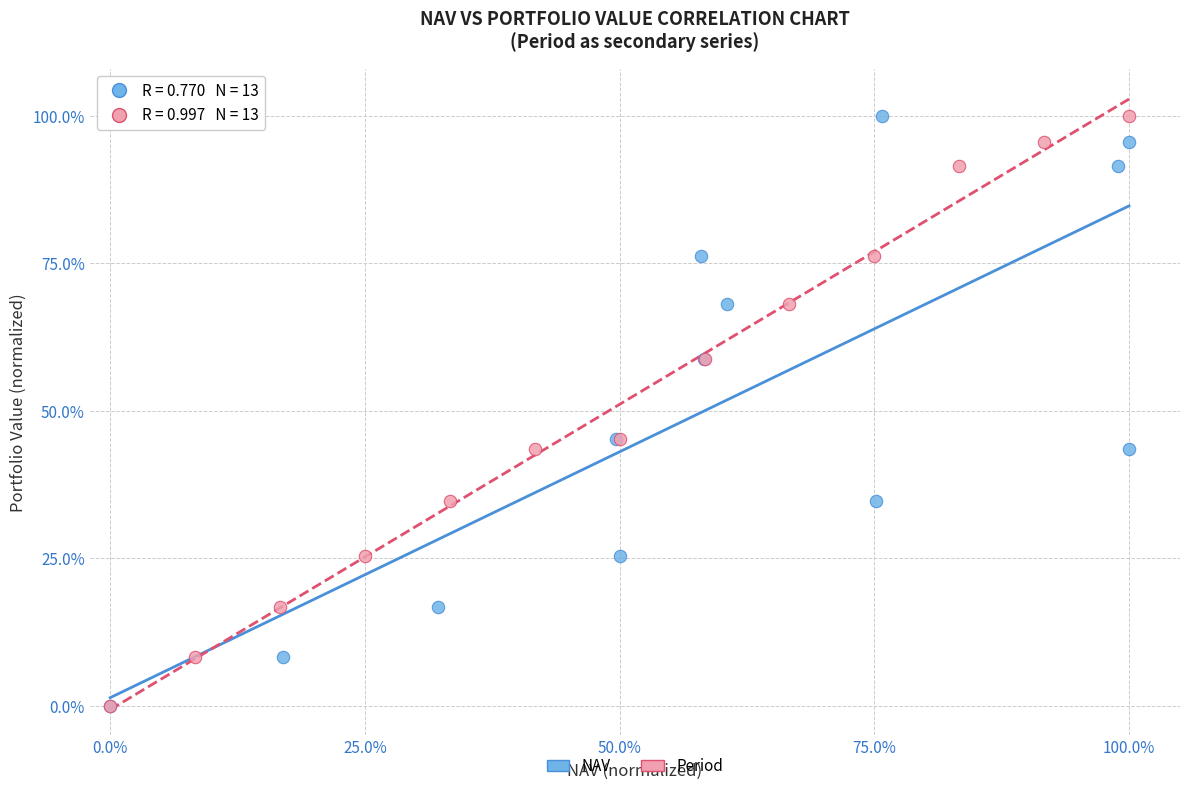

What are all the series names shown in the legend?

NAV, Period